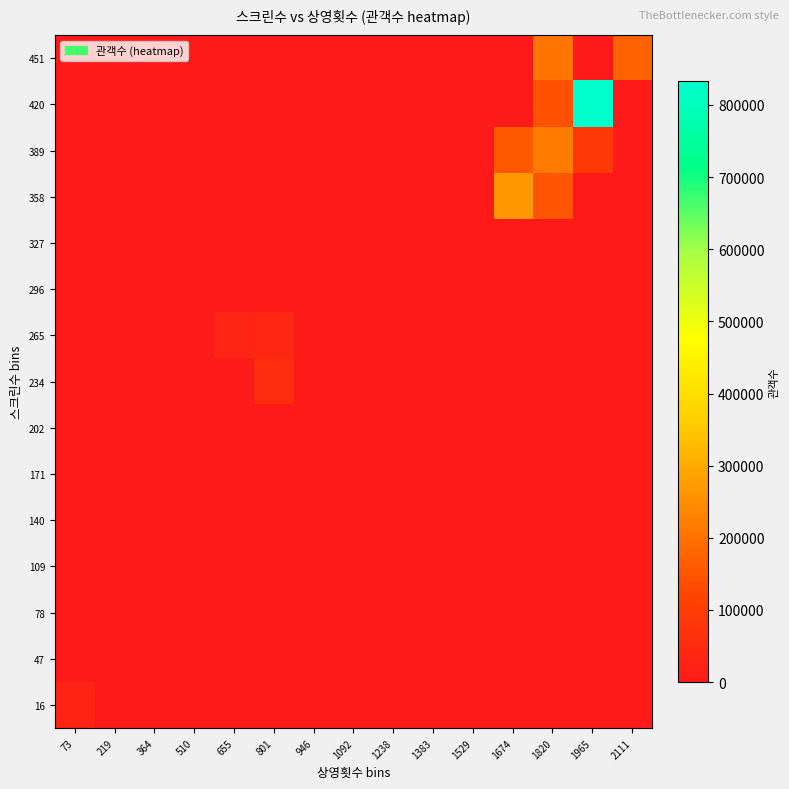

What is the total value across all series at 1674?

422623